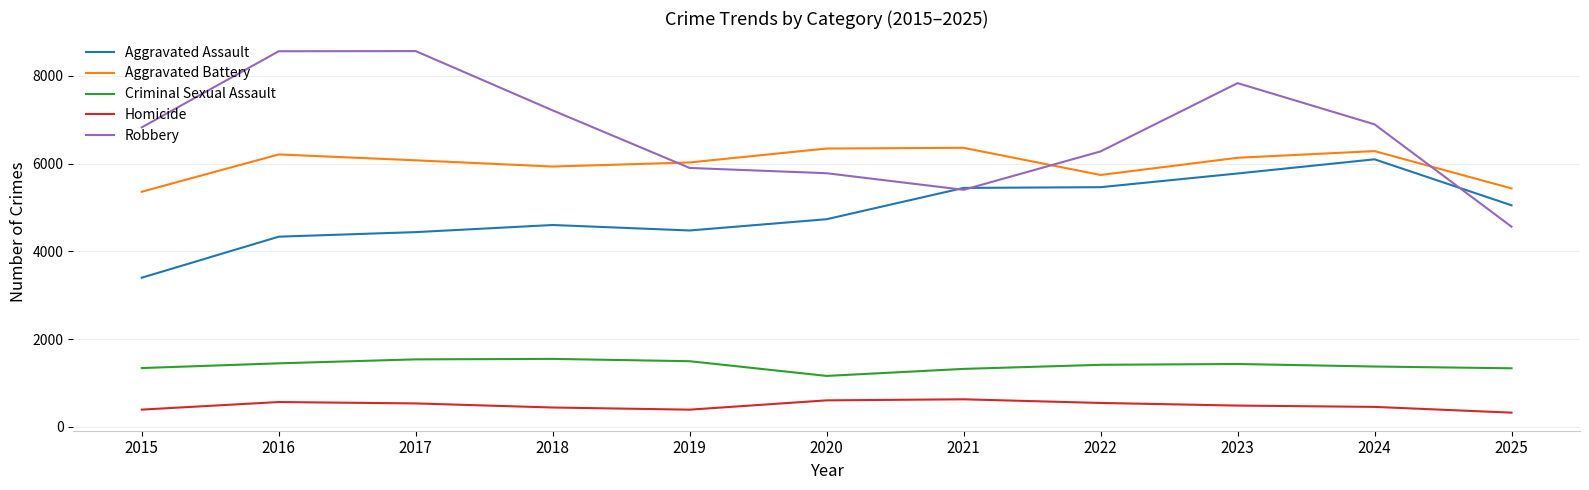

Is the value of Criminal Sexual Assault at 2016 greater than the value of Aggravated Battery at 2021?

No